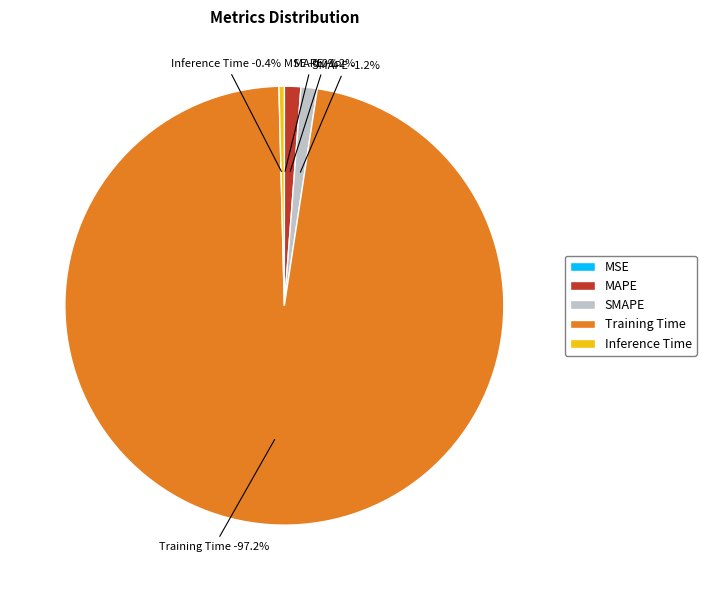

To the nearest percent, what is the difference between the largest and smallest slice percentages?

97%